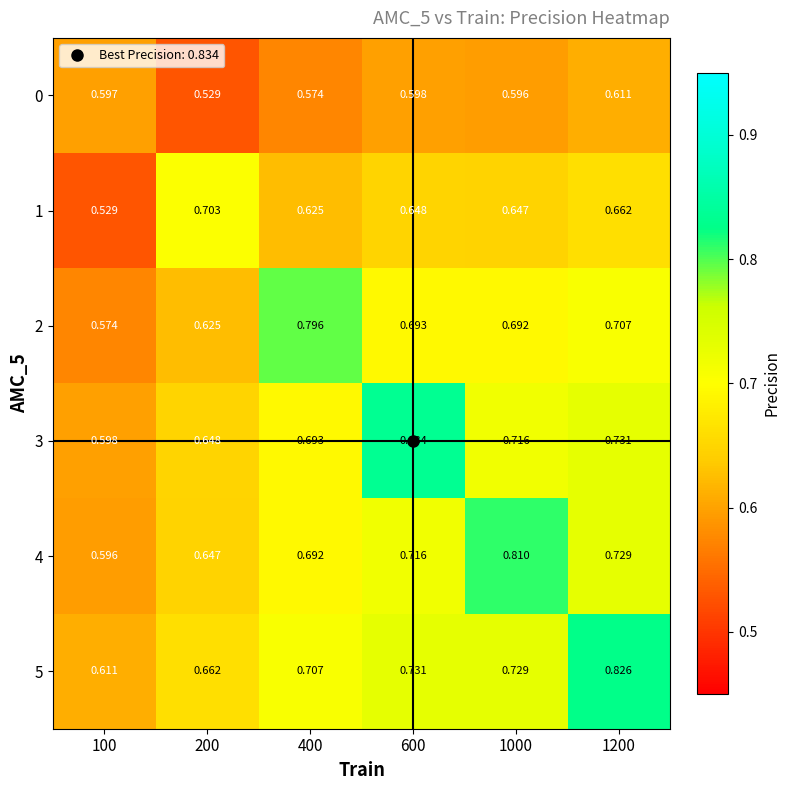

Rank the series by their maximum value, from highest to lowest.

3, 5, 4, 2, 1, 0